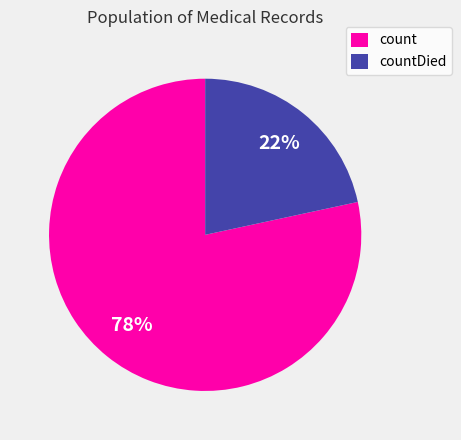

Is the sum of countDied and count greater than half?

Yes